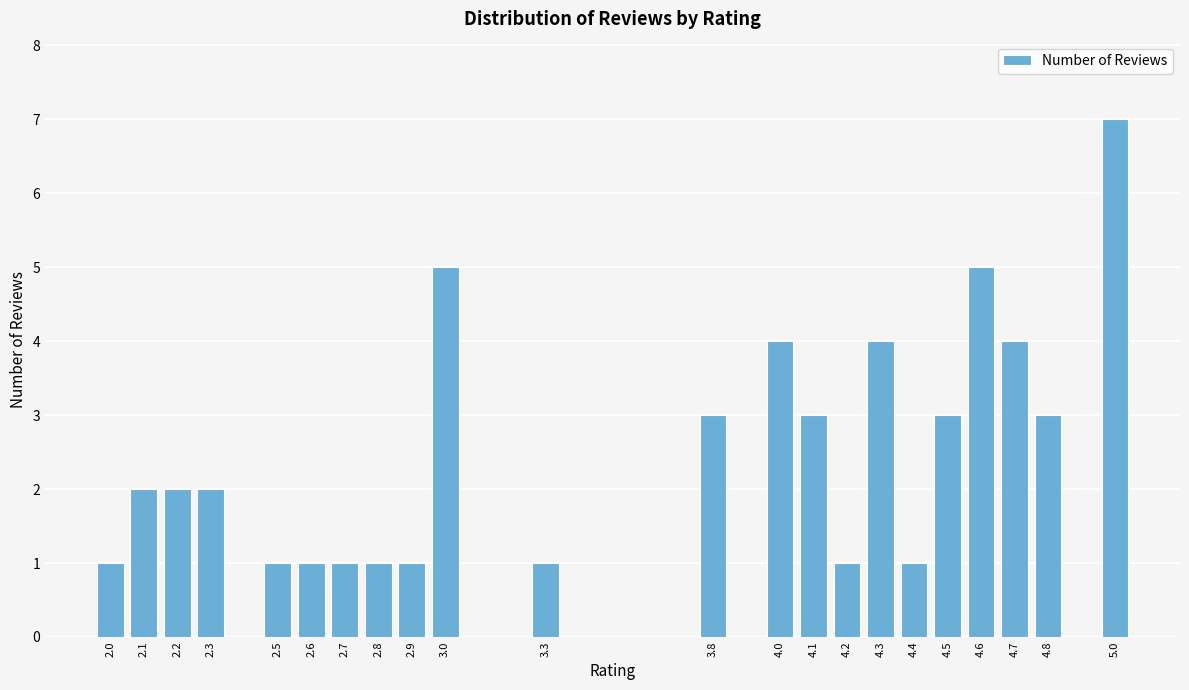

Reading right to left, list all the values displayed in this chart.

5.0=7	4.8=3	4.7=4	4.6=5	4.5=3	4.4=1	4.3=4	4.2=1	4.1=3	4.0=4	3.8=3	3.3=1	3.0=5	2.9=1	2.8=1	2.7=1	2.6=1	2.5=1	2.3=2	2.2=2	2.1=2	2.0=1